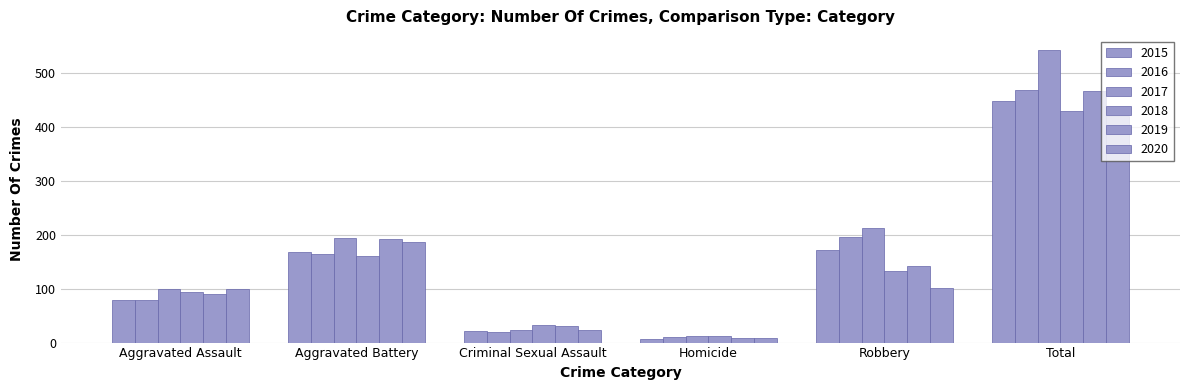

Are the bars horizontal?

No